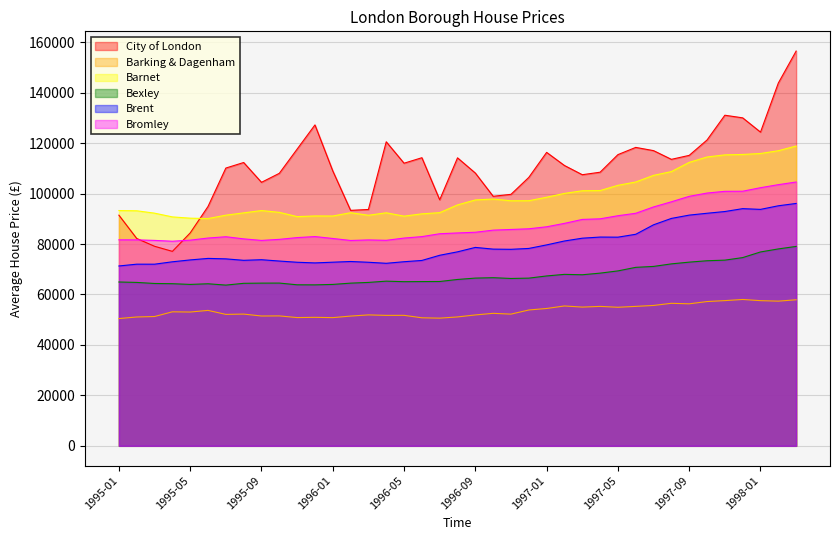

What is the difference between the maximum and minimum values in the Bexley series?

15339.6